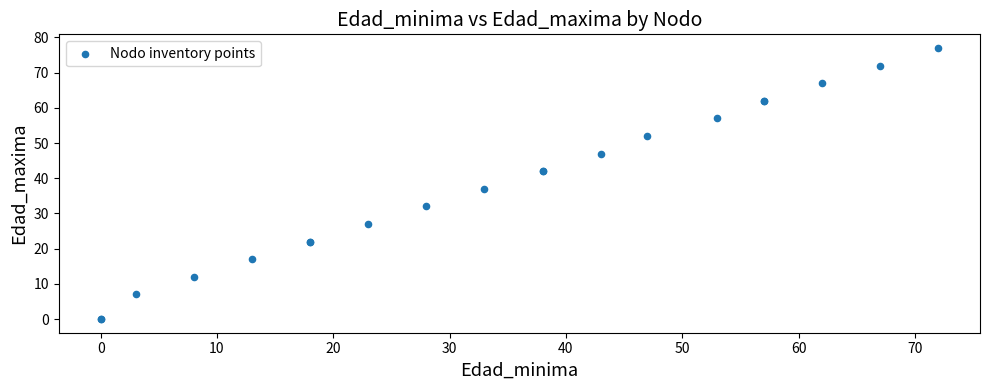

What Y value in the scatter plot is closest to 38?

37